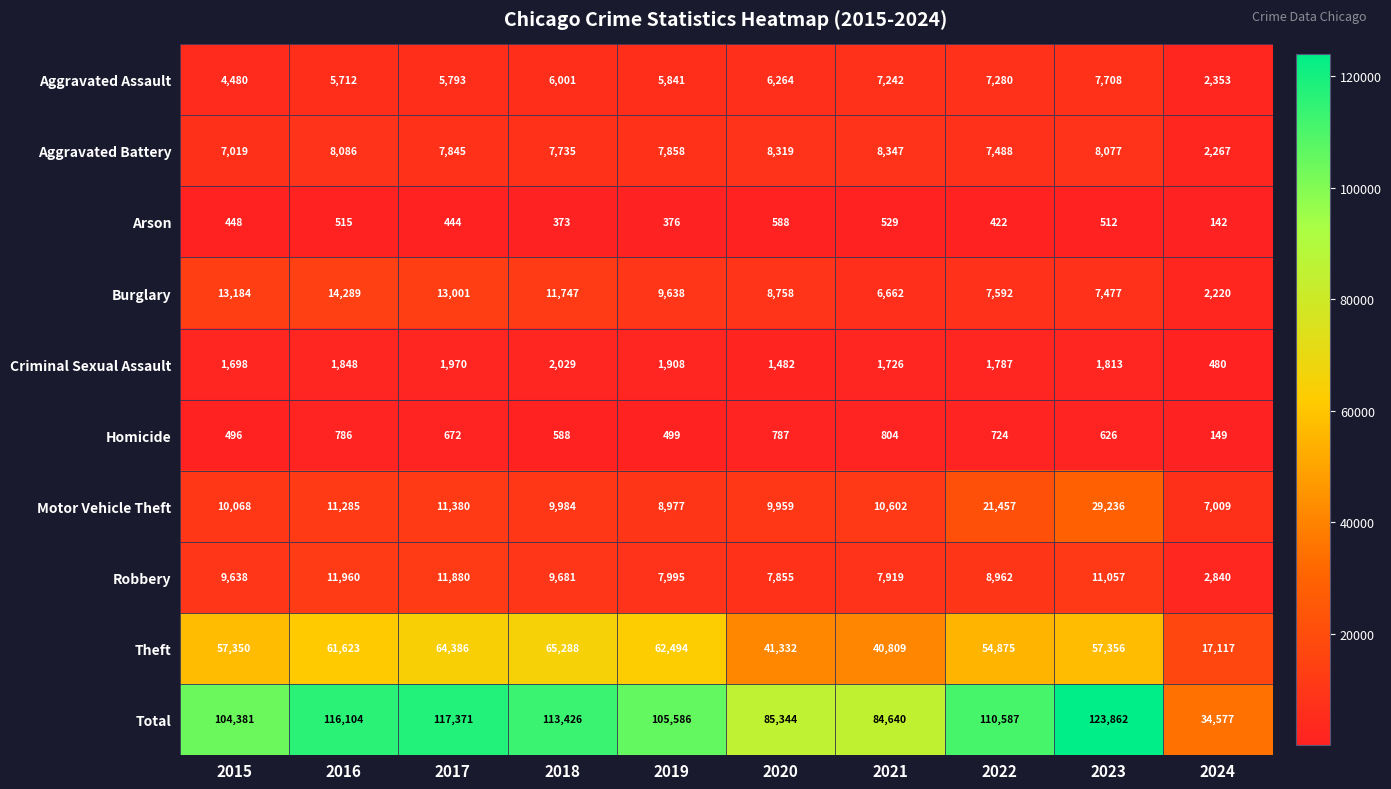

What is the total value across all series at 2022?

221174